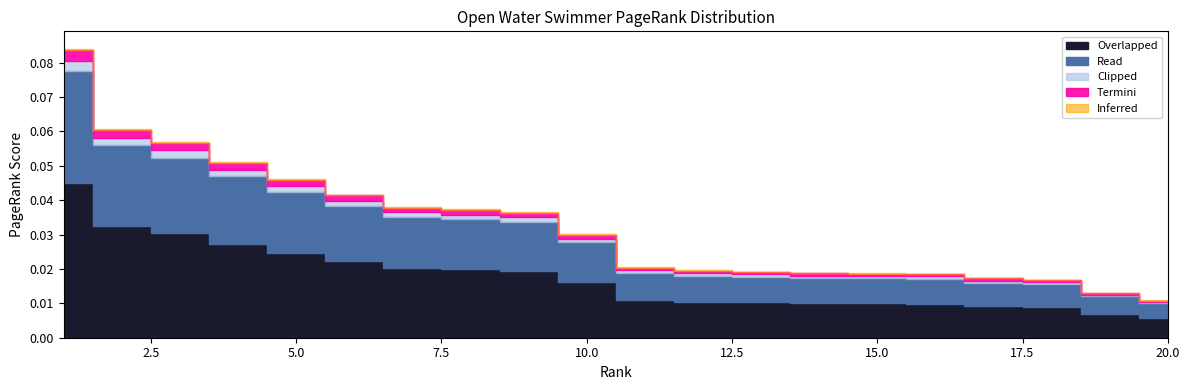

Count the values in the range 0 to 1.

20